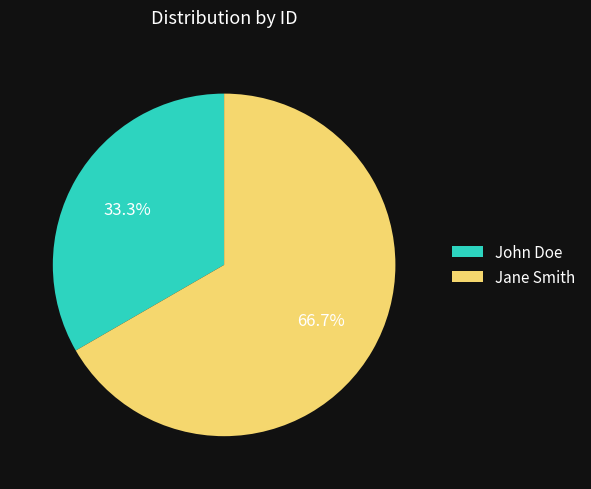

To the nearest percent, what is the combined percentage of John Doe and Jane Smith?

100%